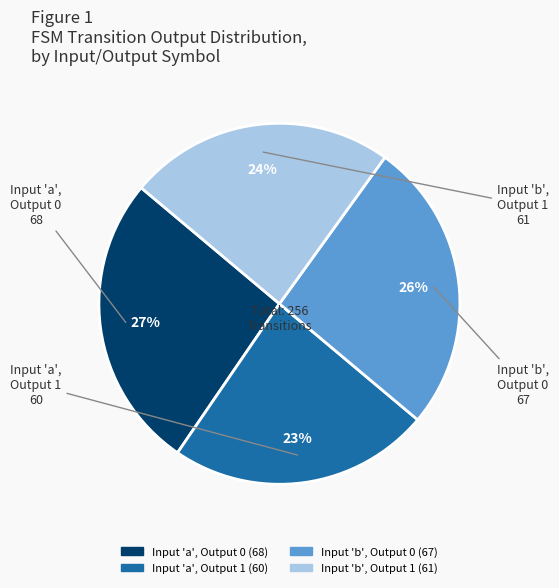

Is there any slice that represents more than half of the pie?

No